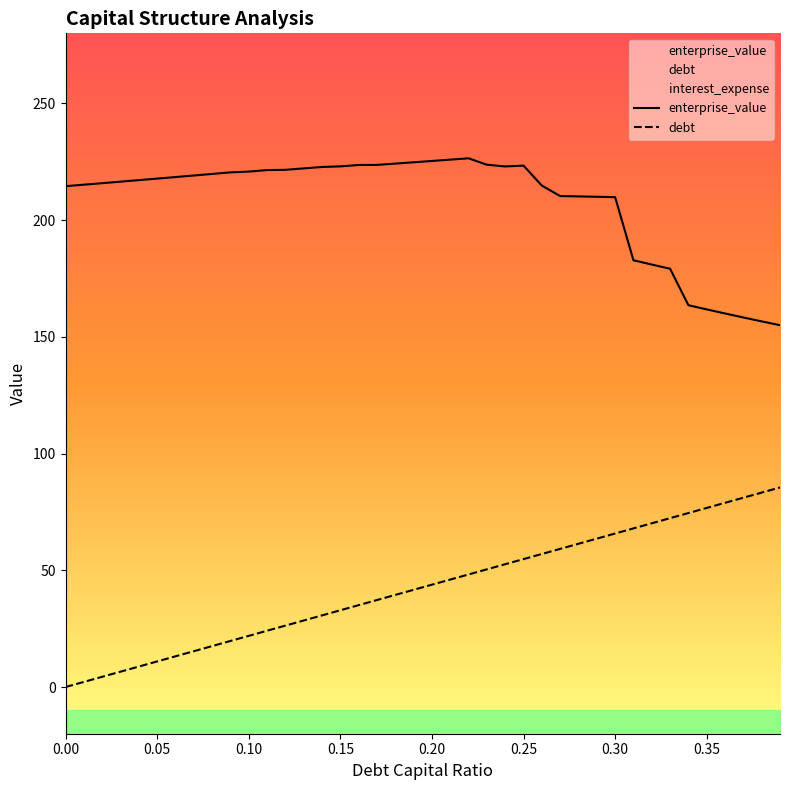

True or false: enterprise_value and debt cross at least once.

False